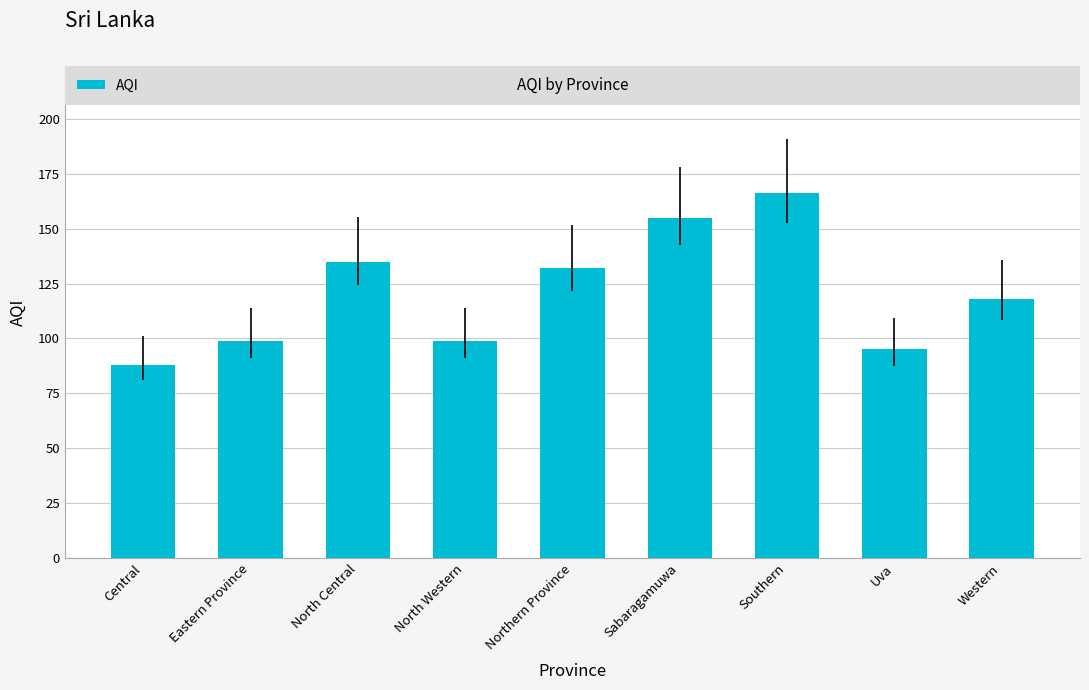

Read the value at Western.

118